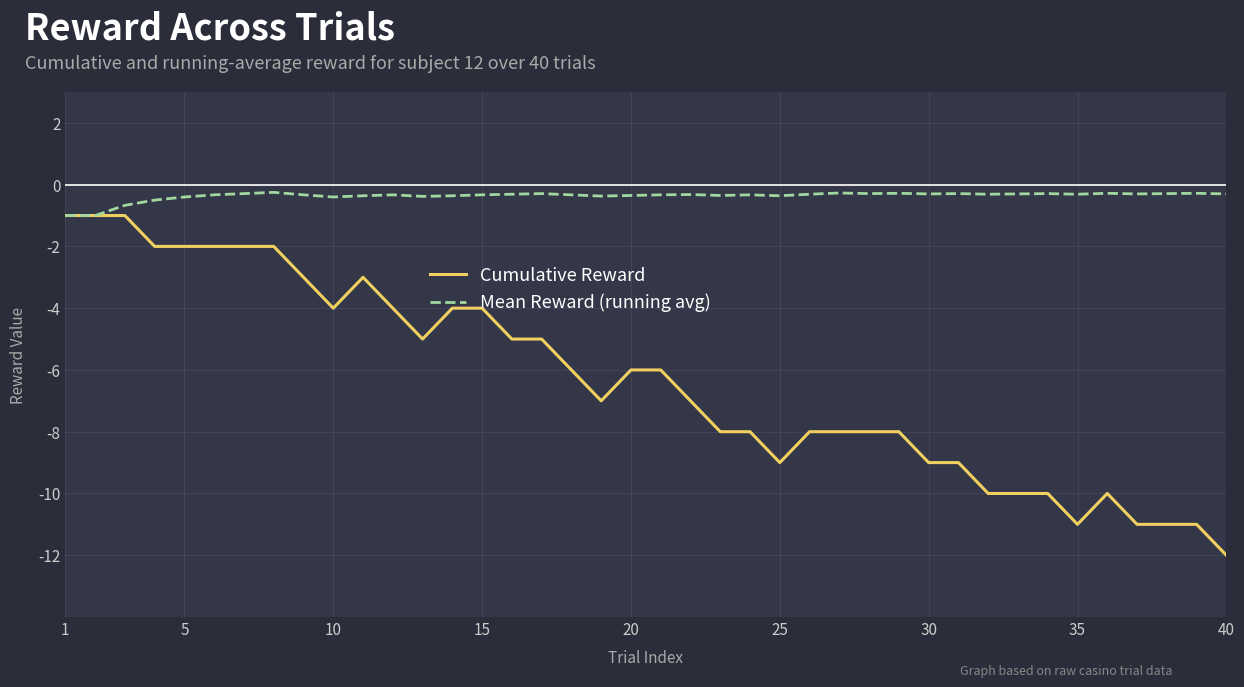

Which series has the largest total across all categories?

Mean Reward (running avg)